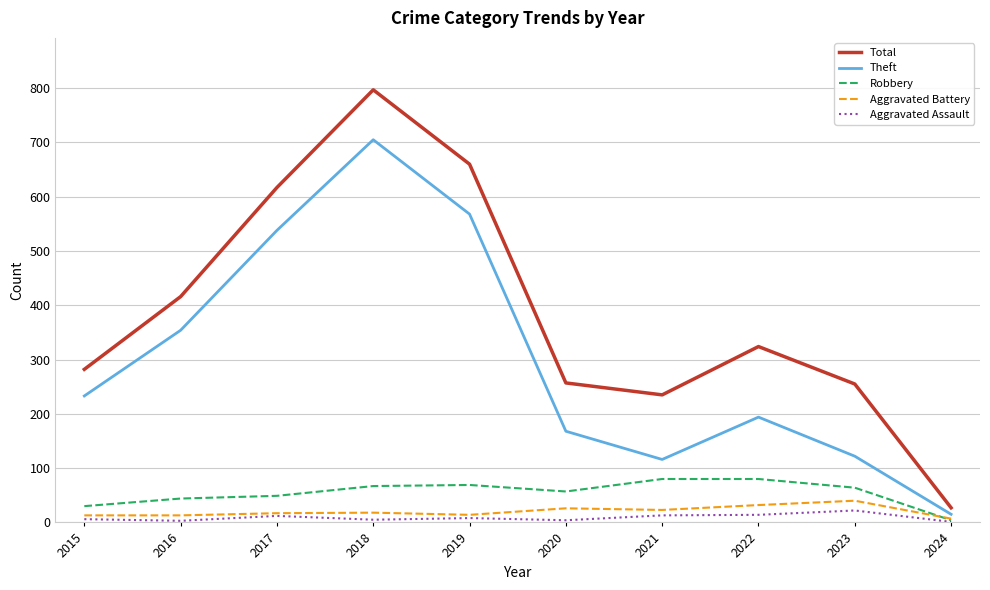

How many values in the Aggravated Battery series are below 18?

5